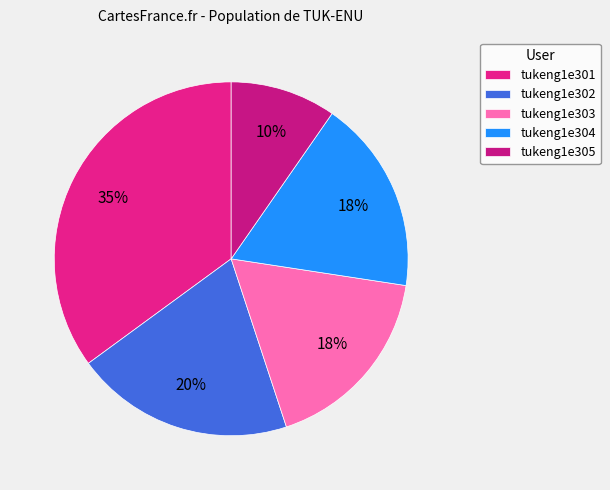

To the nearest percent, what is the difference between the tukeng1e303 and tukeng1e302 slice percentages?

2%